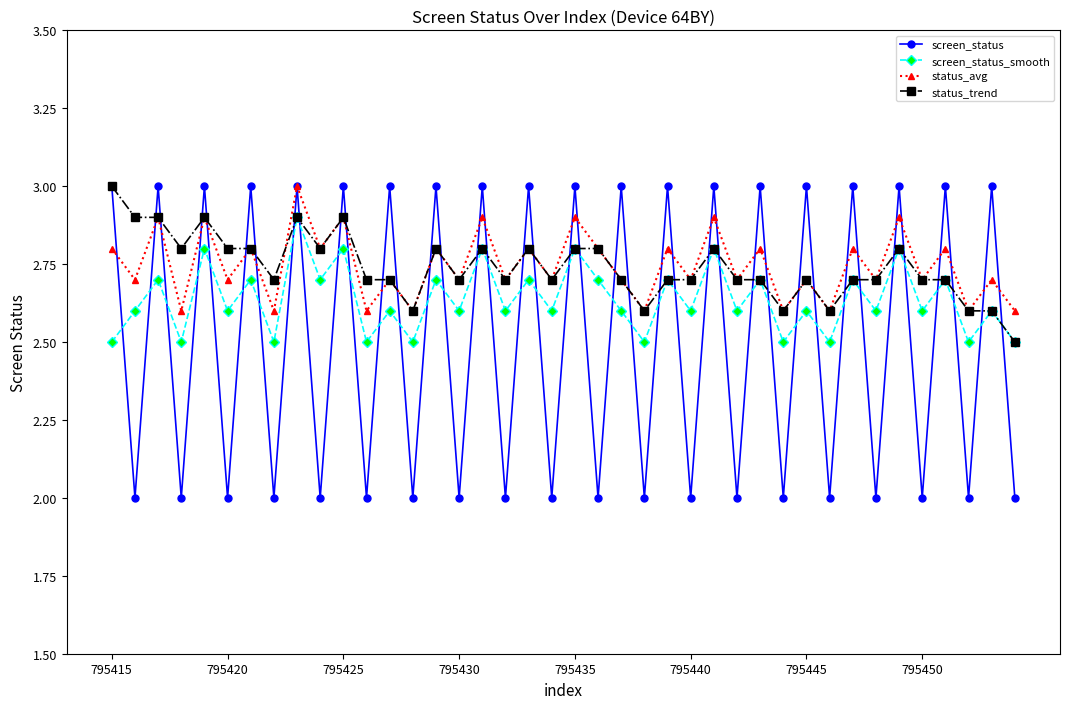

Does the chart have visible grid lines?

No